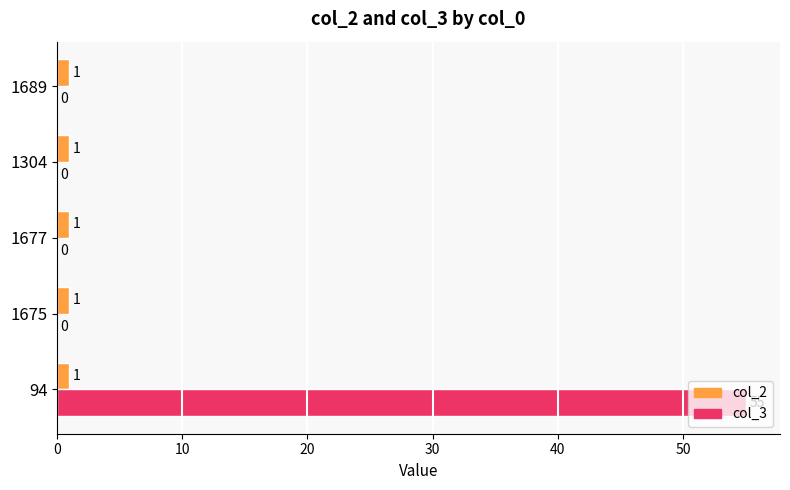

What is the highest value of the col_2 series?

1